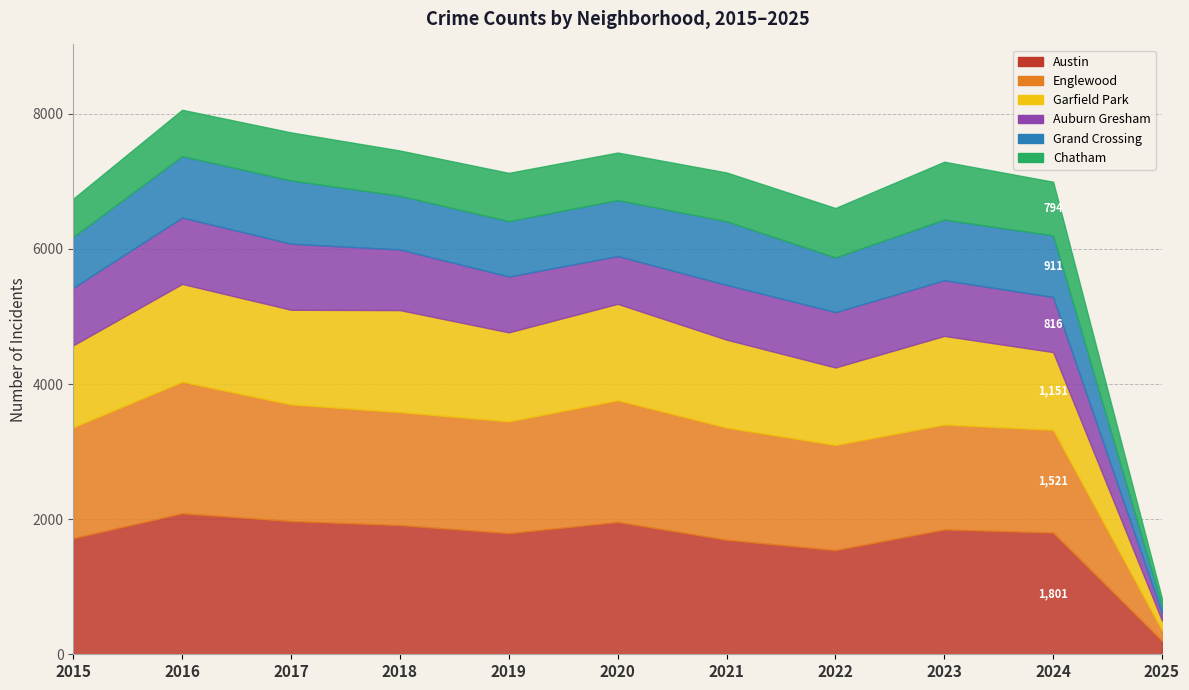

Rank the series by their maximum value, from highest to lowest.

Austin, Englewood, Garfield Park, Auburn Gresham, Grand Crossing, Chatham